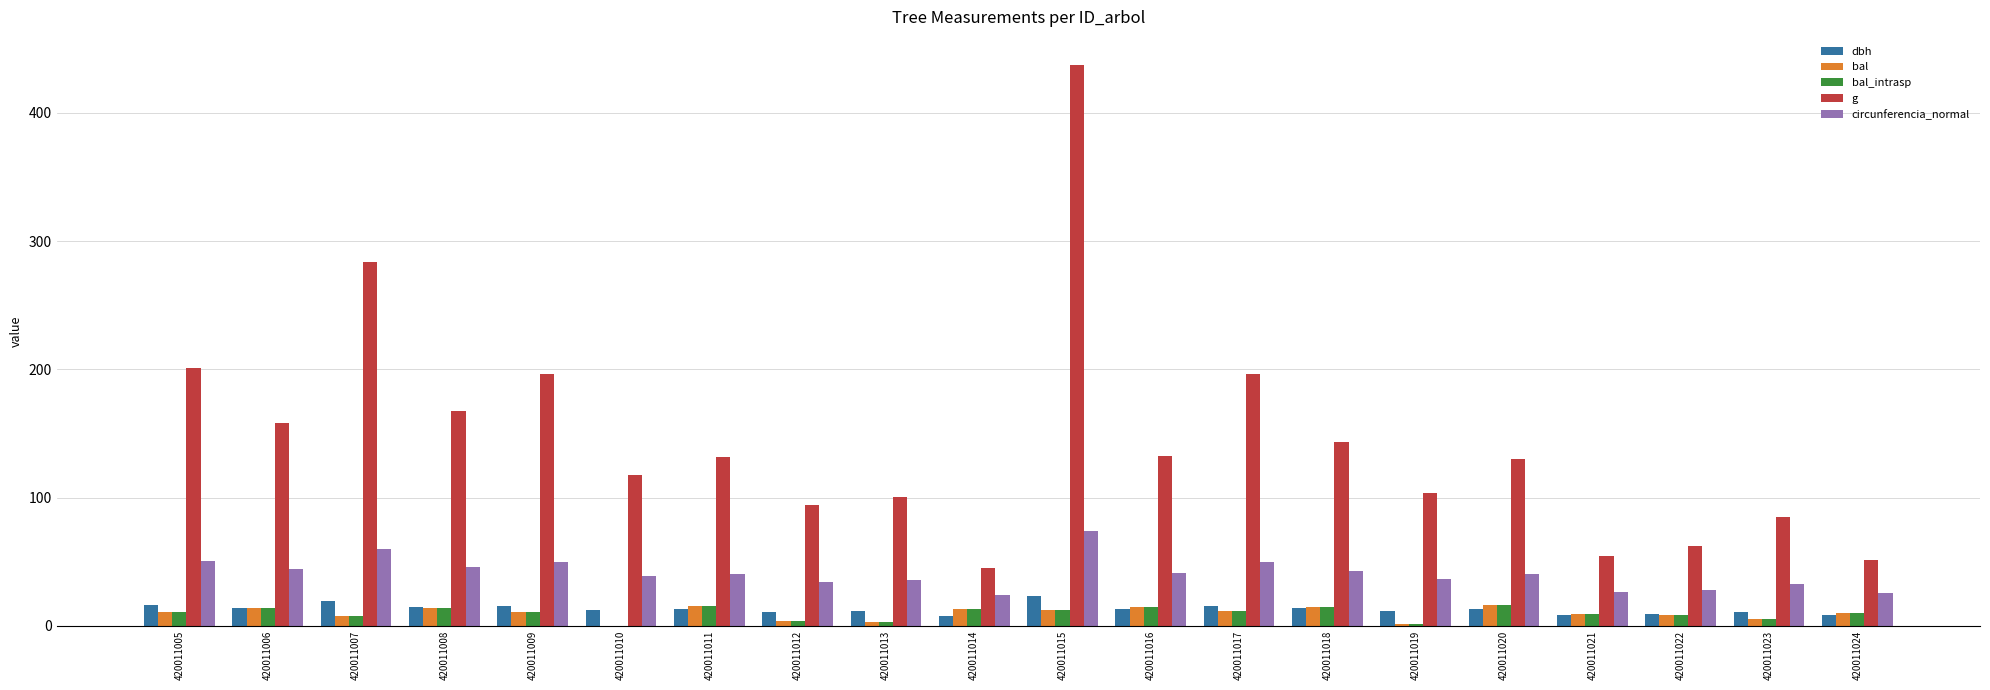

How many groups of bars are there?

20